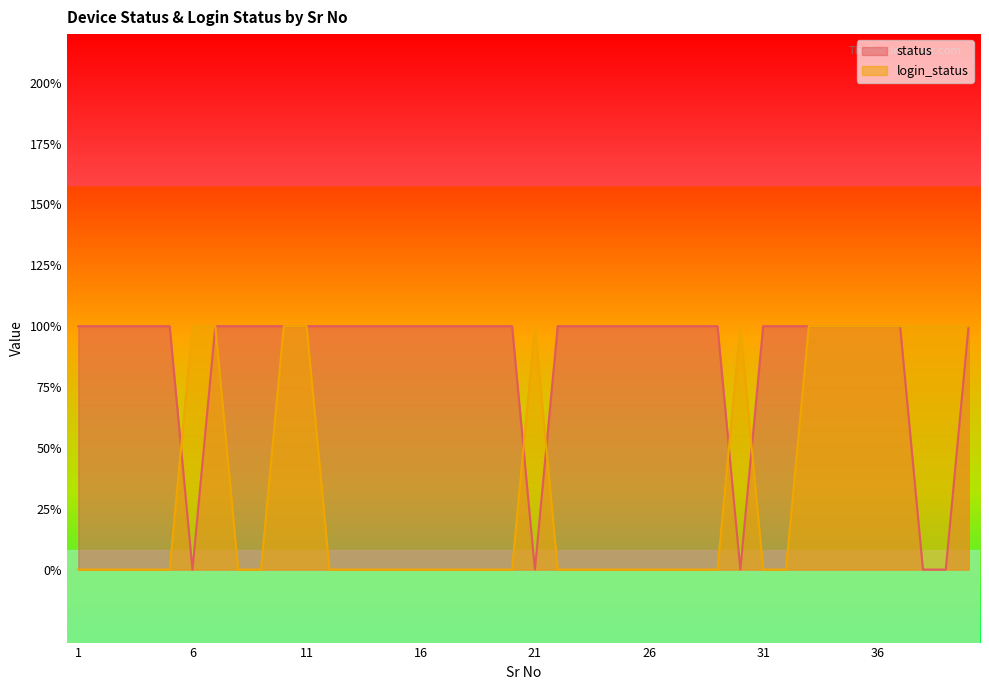

Reading left to right, extract all data points from this chart.

status: 1=1	2=1	3=1	4=1	5=1	6=0	7=1	8=1	9=1	10=1	11=1	12=1	13=1	14=1	15=1	16=1	17=1	18=1	19=1	20=1	21=0	22=1	23=1	24=1	25=1	26=1	27=1	28=1	29=1	30=0	31=1	32=1	33=1	34=1	35=1	36=1	37=1	38=0	39=0	40=1
login_status: 1=0	2=0	3=0	4=0	5=0	6=1	7=1	8=0	9=0	10=1	11=1	12=0	13=0	14=0	15=0	16=0	17=0	18=0	19=0	20=0	21=1	22=0	23=0	24=0	25=0	26=0	27=0	28=0	29=0	30=1	31=0	32=0	33=1	34=1	35=1	36=1	37=1	38=1	39=1	40=1